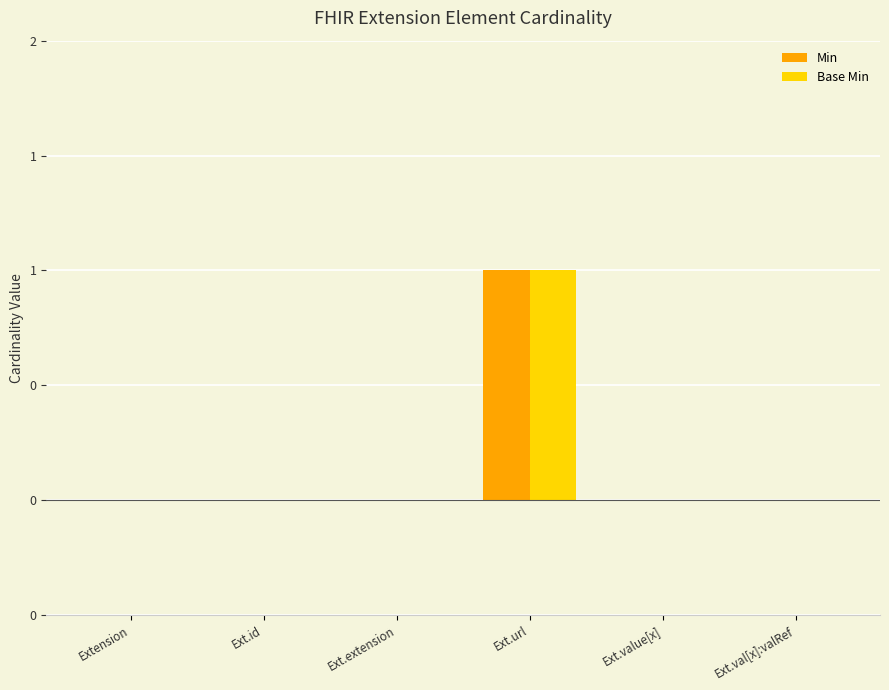

At which category is the sum across all series the highest?

Ext.url